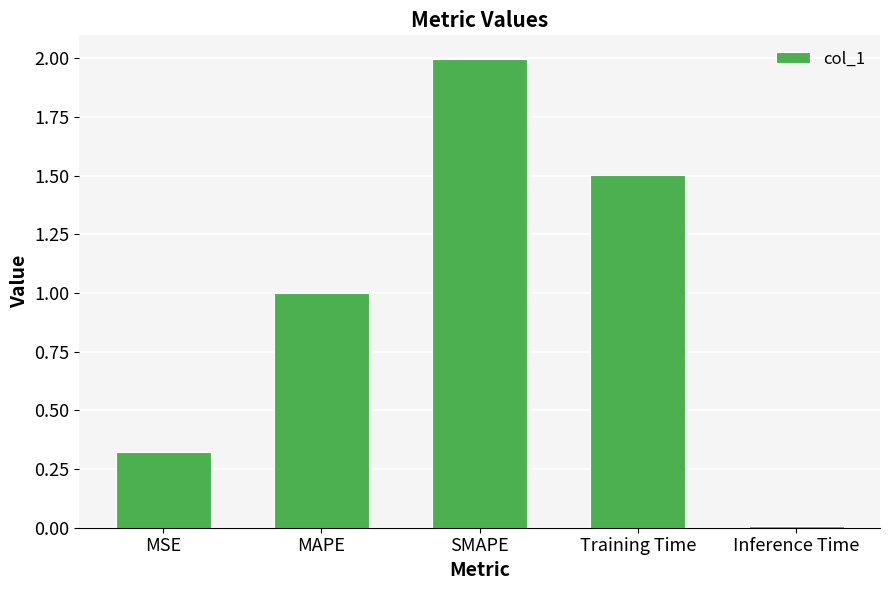

What value does the data have at SMAPE?

2.0